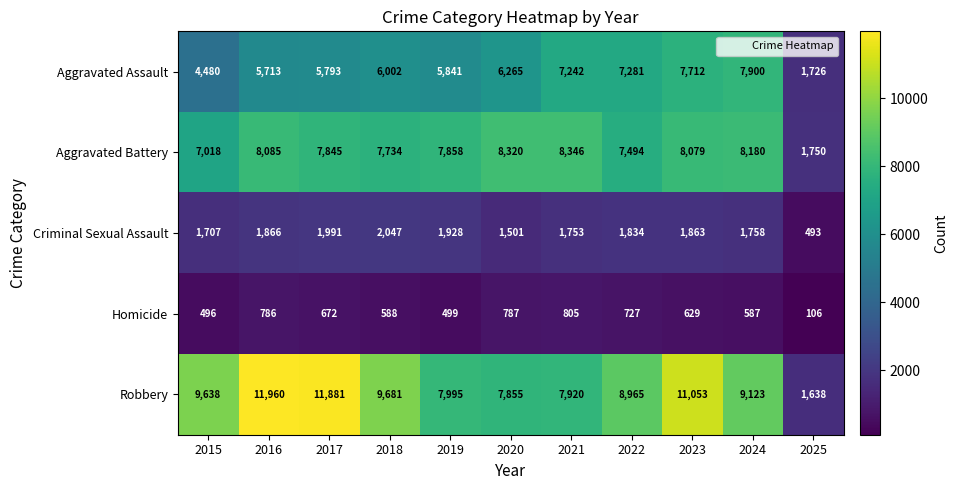

List the series in order of their peak value, lowest first.

Homicide, Criminal Sexual Assault, Aggravated Assault, Aggravated Battery, Robbery